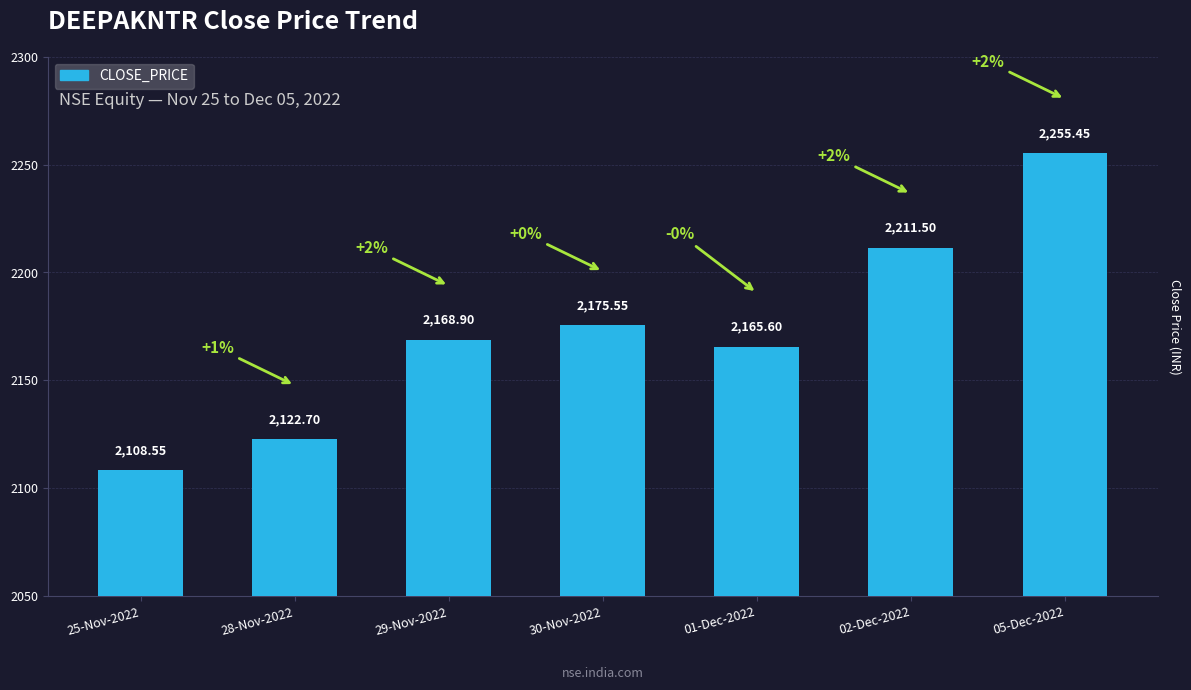

Does the chart contain any negative values?

No